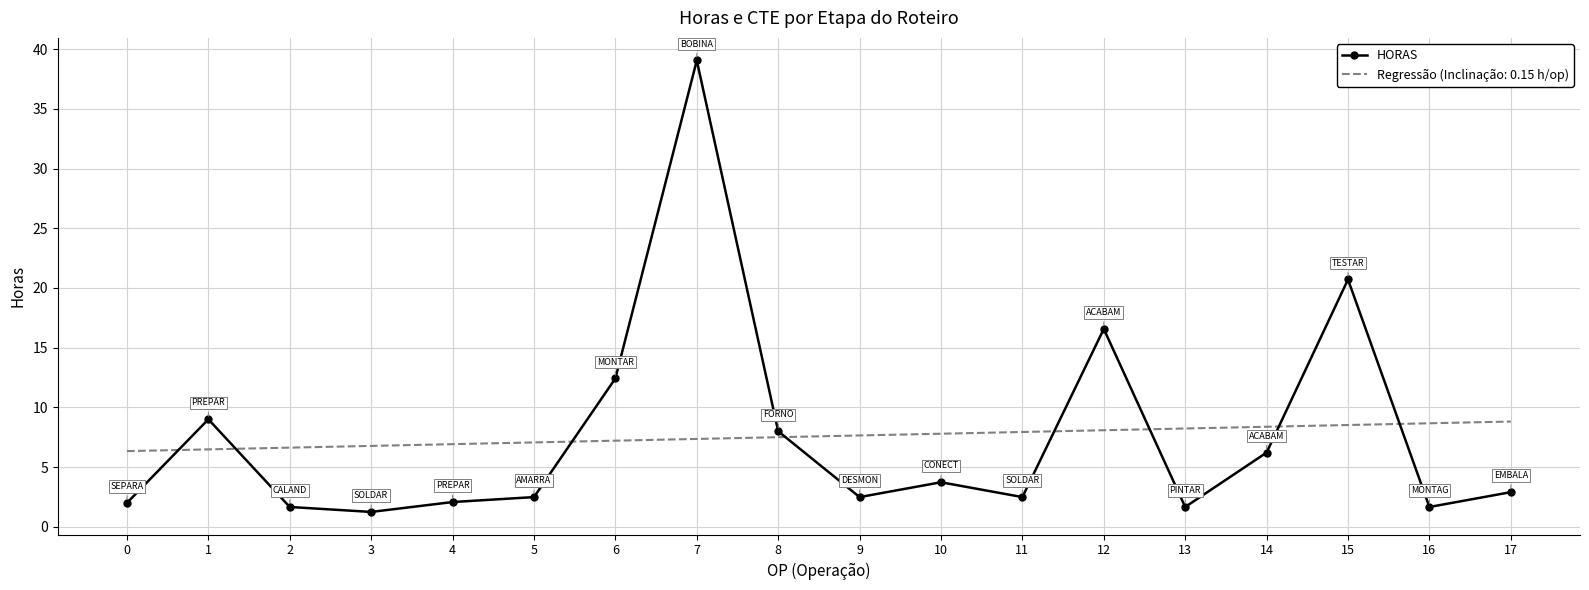

Which category has the highest value across all series?

7